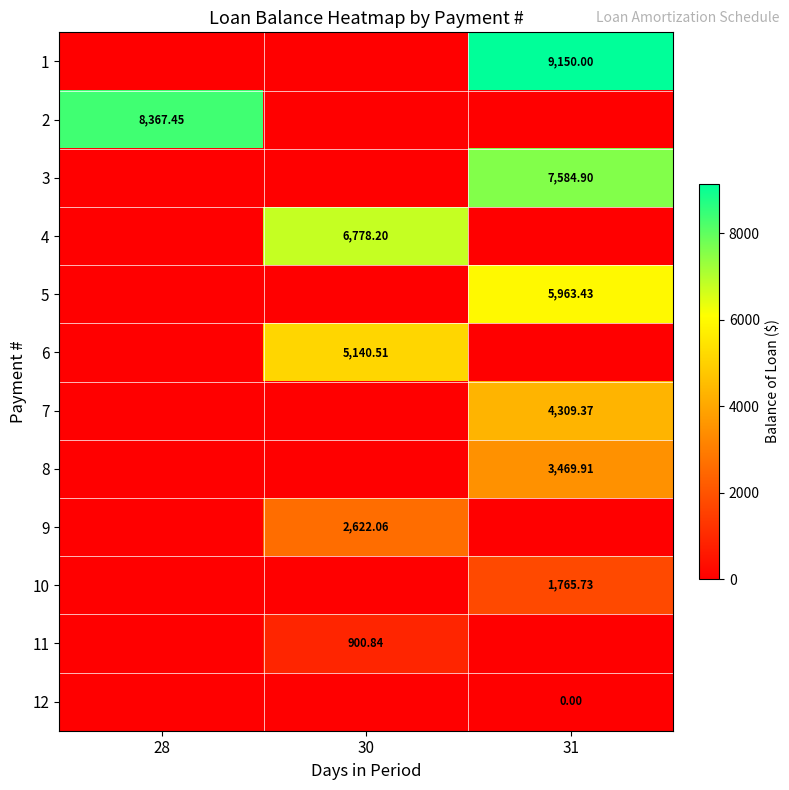

The value of 7 at 31 is 2626.2. True or false?

False